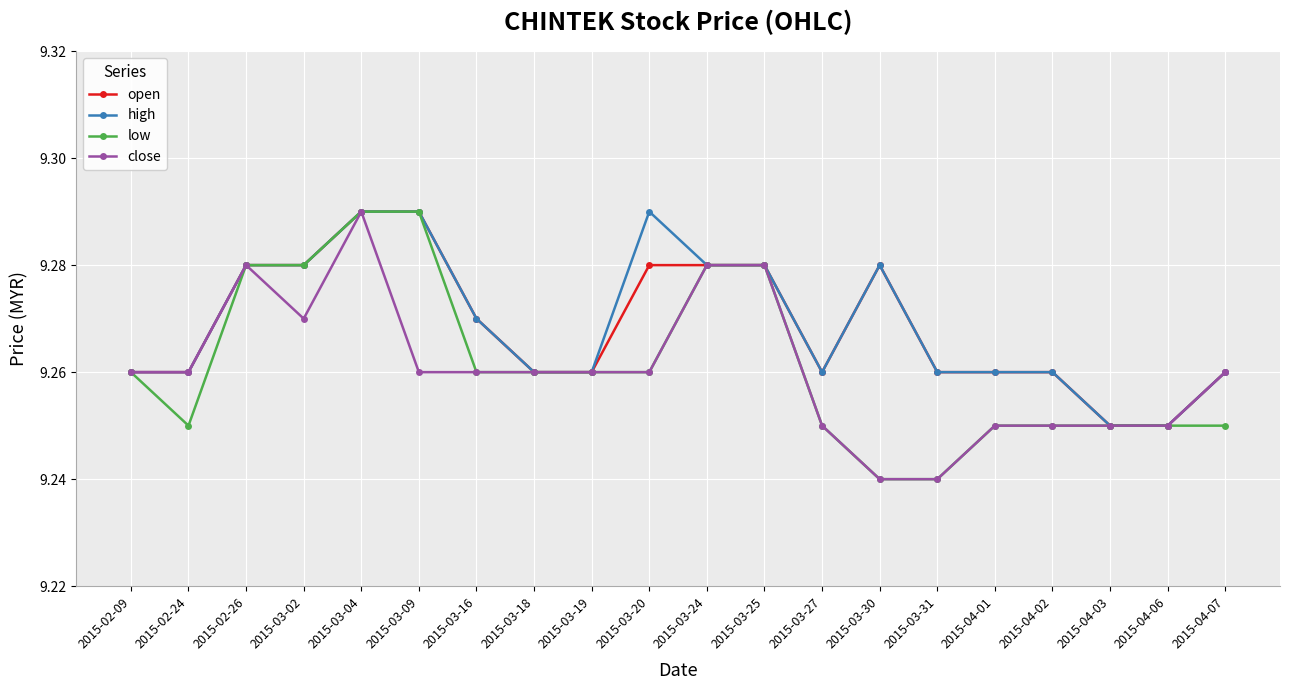

What position from the right is 2015-02-26?

18